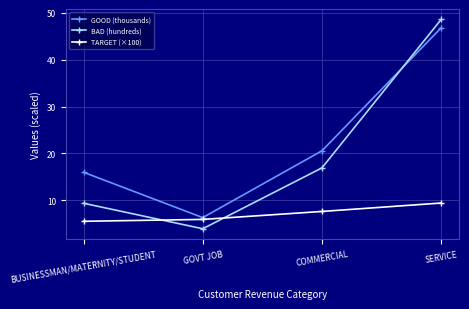

Is the value of BAD (hundreds) at SERVICE greater than the value of GOOD (thousands) at BUSINESSMAN/MATERNITY/STUDENT?

Yes